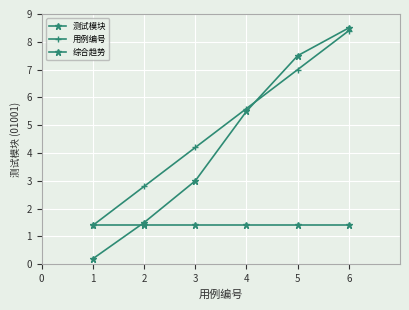

Does the chart display data point markers on the line(s)?

Yes